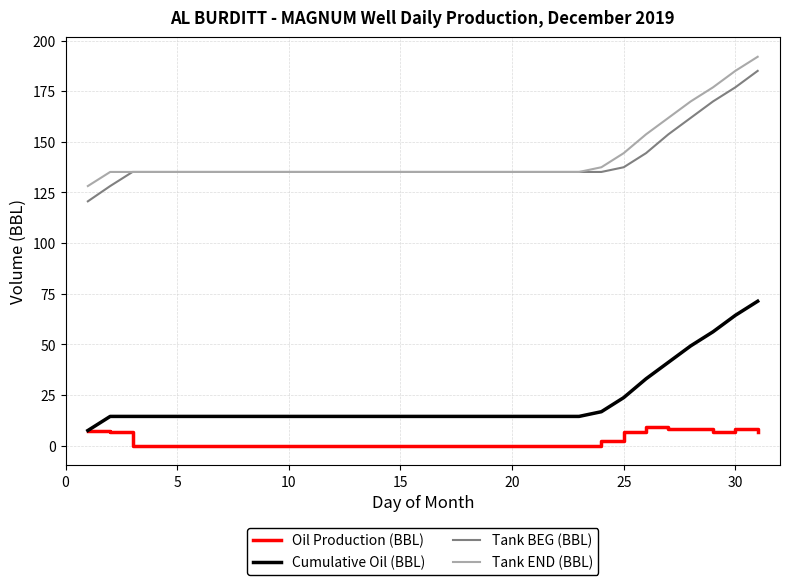

What is the greatest value displayed?

192.0